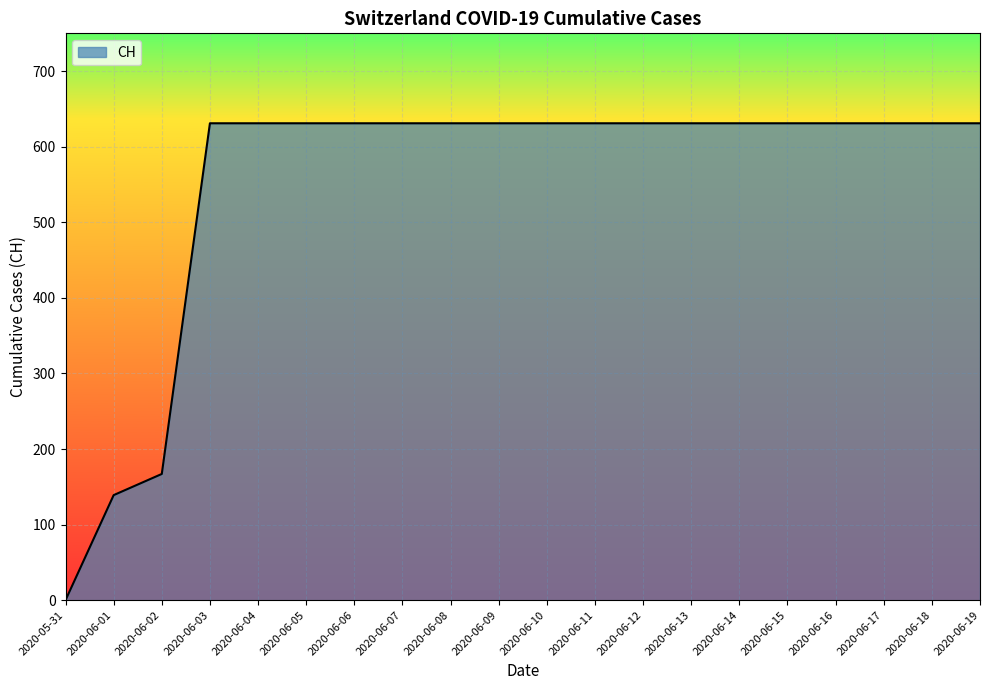

How many values are above zero?

19